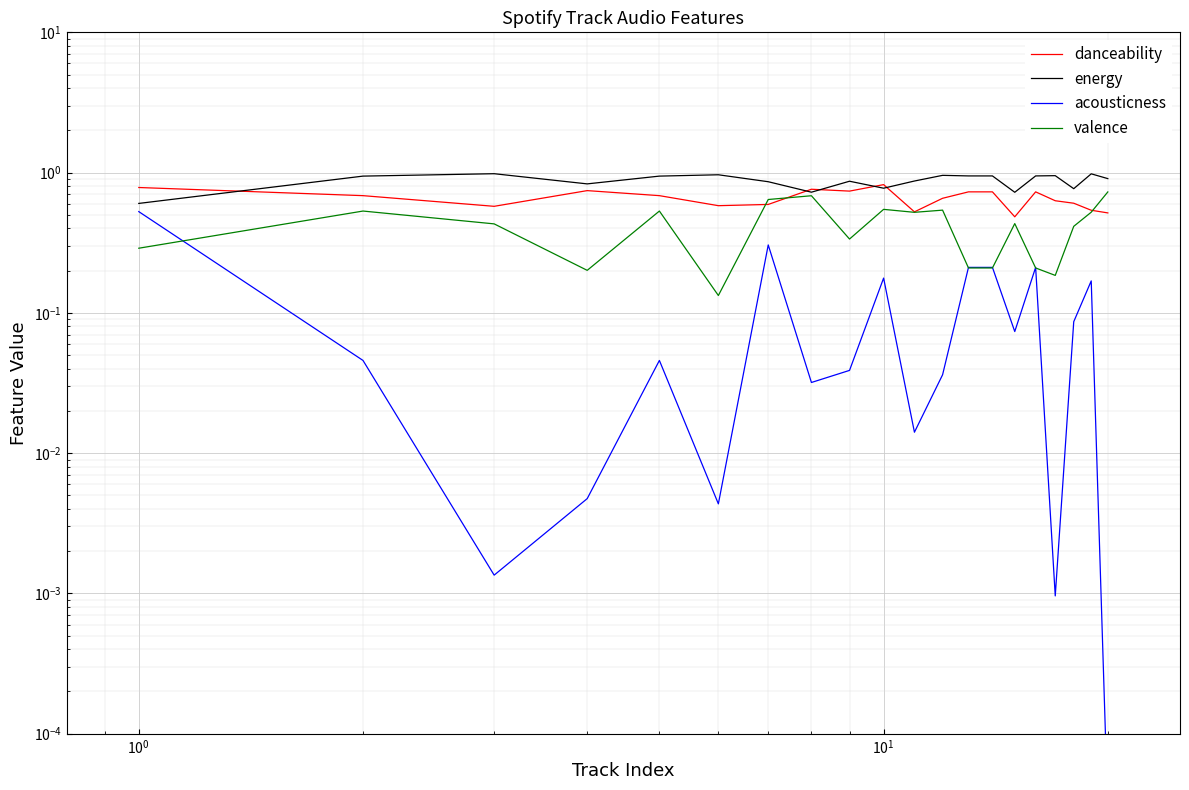

Reading left to right, transcribe all the data shown in this chart.

danceability: 0.8	0.7	0.6	0.7	0.7	0.6	0.6	0.8	0.7	0.8	0.5	0.7	0.7	0.7	0.5	0.7	0.6	0.6	0.5	0.5
energy: 0.6	0.9	1.0	0.8	0.9	1.0	0.9	0.7	0.9	0.8	0.9	1.0	0.9	0.9	0.7	0.9	1.0	0.8	1.0	0.9
acousticness: 0.5	0.0	0.0	0.0	0.0	0.0	0.3	0.0	0.0	0.2	0.0	0.0	0.2	0.2	0.1	0.2	0.0	0.1	0.2	0.0
valence: 0.3	0.5	0.4	0.2	0.5	0.1	0.6	0.7	0.3	0.5	0.5	0.5	0.2	0.2	0.4	0.2	0.2	0.4	0.5	0.7